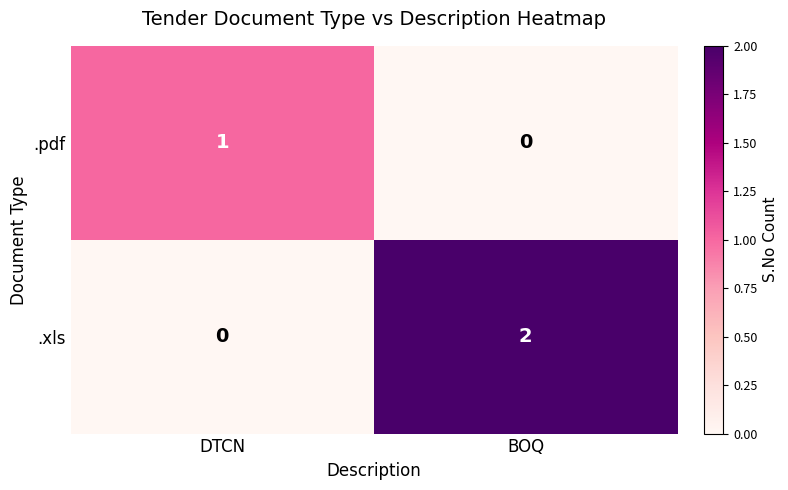

At which category does the chart reach its peak across all series?

BOQ